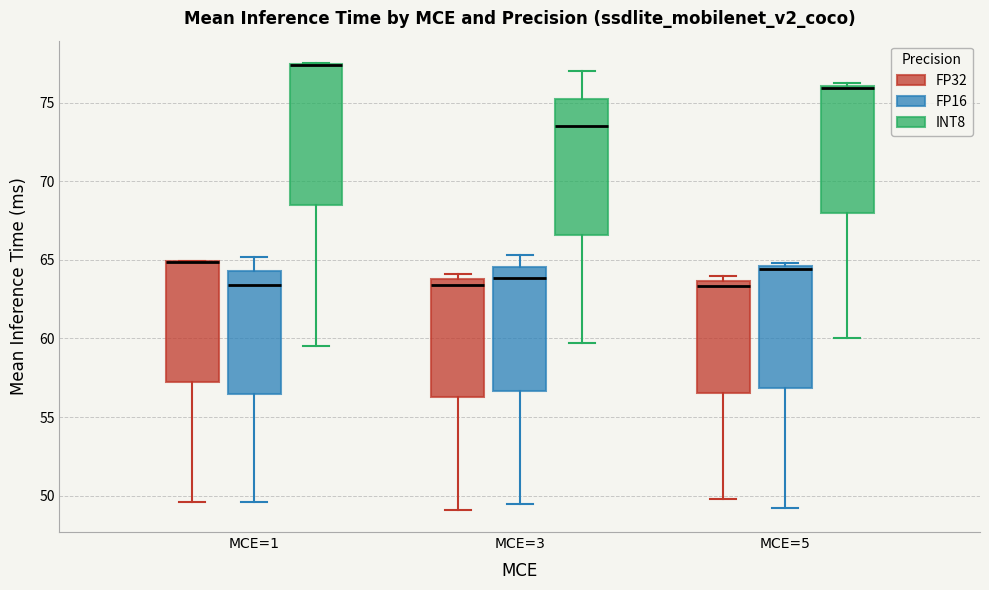

Reading left to right, read every box against the y-axis: the position of its median line, the range the box covers, and the ends of its whiskers. The values are not printed on the chart, so give them approximately, as read against the axis.

MCE=1 (FP32): median 65.0 (drawn on the box's upper edge), box 57.0 to 65.0, whiskers 49.5 to 65.0
MCE=1 (FP16): median 63.5, box 56.5 to 64.5, whiskers 49.5 to 65.0
MCE=1 (INT8): median 77.5 (drawn on the box's upper edge), box 68.5 to 77.5, whiskers 59.5 to 77.5
MCE=3 (FP32): median 63.5, box 56.5 to 64.0, whiskers 49.0 to 64.0 (just above the box's upper edge)
MCE=3 (FP16): median 64.0, box 56.5 to 64.5, whiskers 49.5 to 65.5
MCE=3 (INT8): median 73.5, box 66.5 to 75.5, whiskers 59.5 to 77.0
MCE=5 (FP32): median 63.5 (just below the box's upper edge), box 56.5 to 63.5, whiskers 50.0 to 64.0
MCE=5 (FP16): median 64.5 (just below the box's upper edge), box 57.0 to 64.5, whiskers 49.0 to 65.0
MCE=5 (INT8): median 76.0, box 68.0 to 76.0, whiskers 60.0 to 76.0